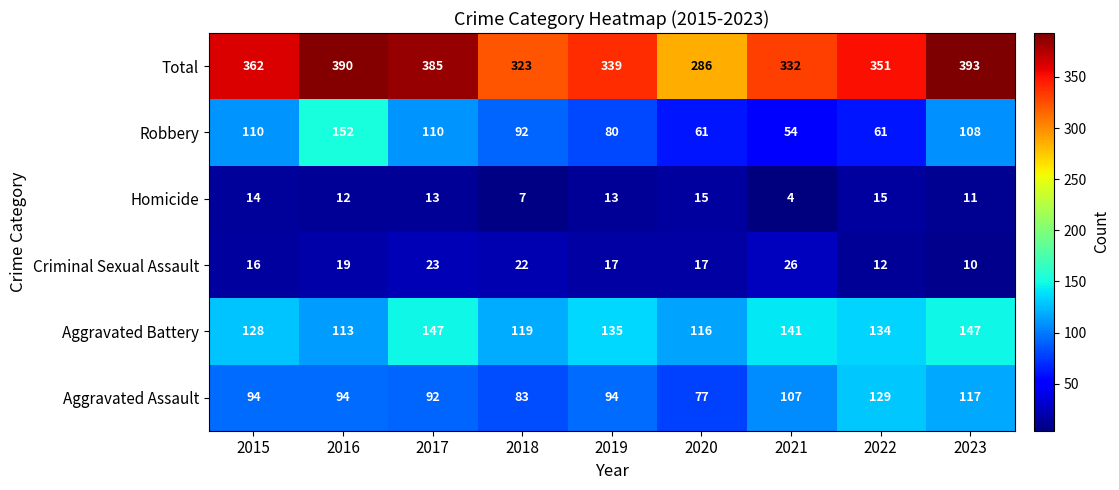

The Aggravated Assault series shows 117 at 2023. True or false?

True